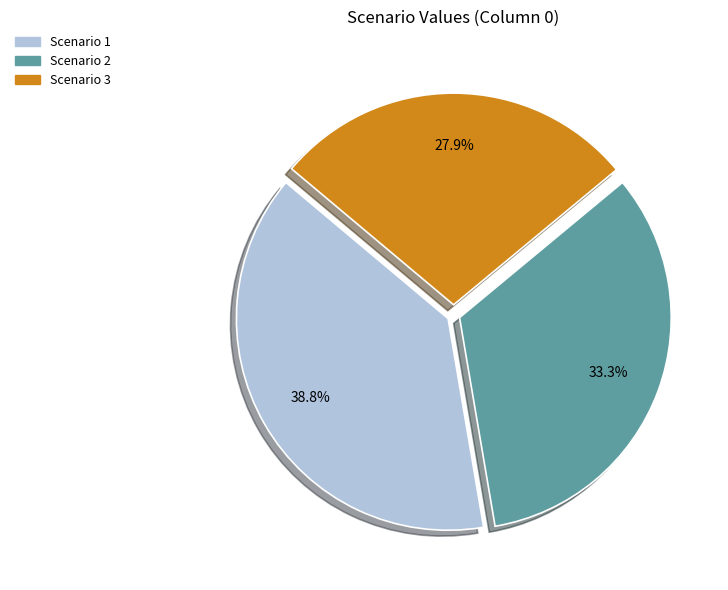

Does any single category account for the majority?

No